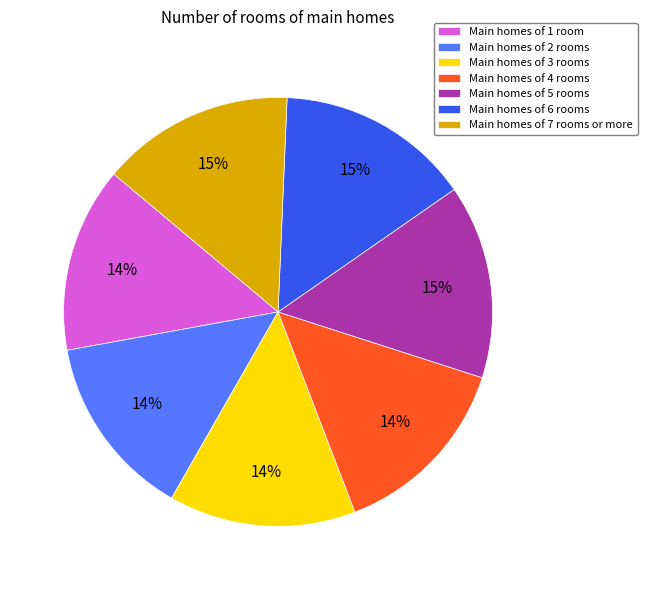

To the nearest percent, what is the average slice percentage?

14%